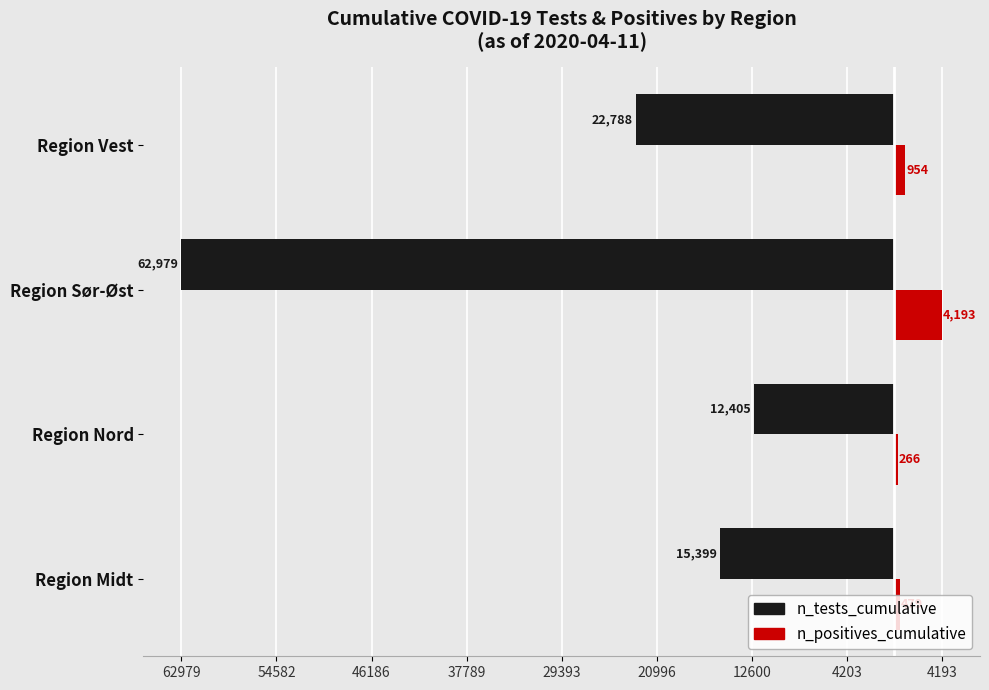

How many groups of bars are there?

4